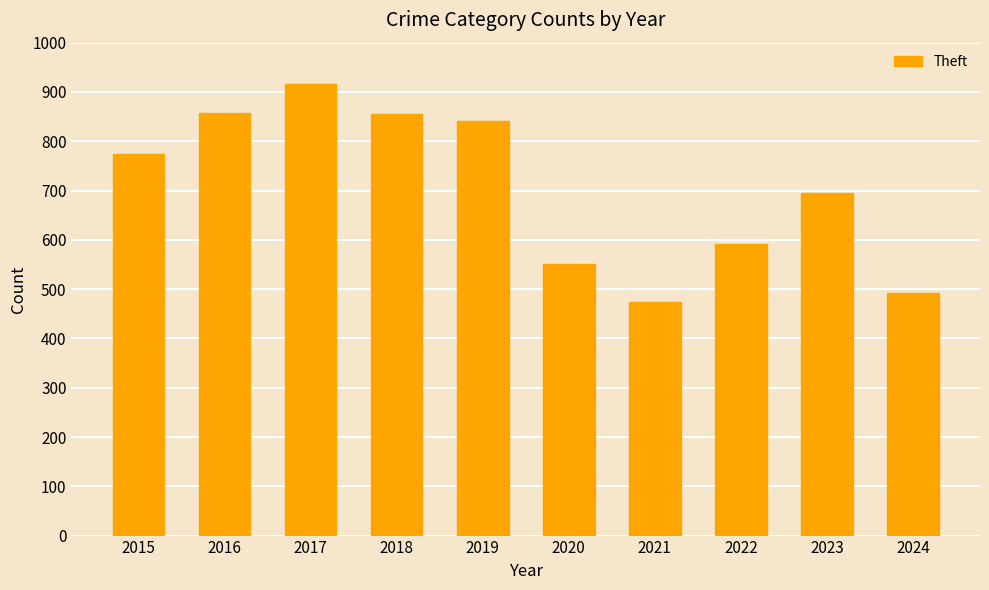

What is the approximate value at 2018?

856